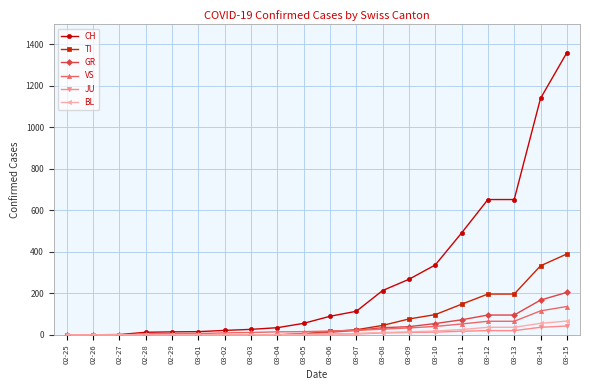

At which category is the sum across all series the highest?

03-15